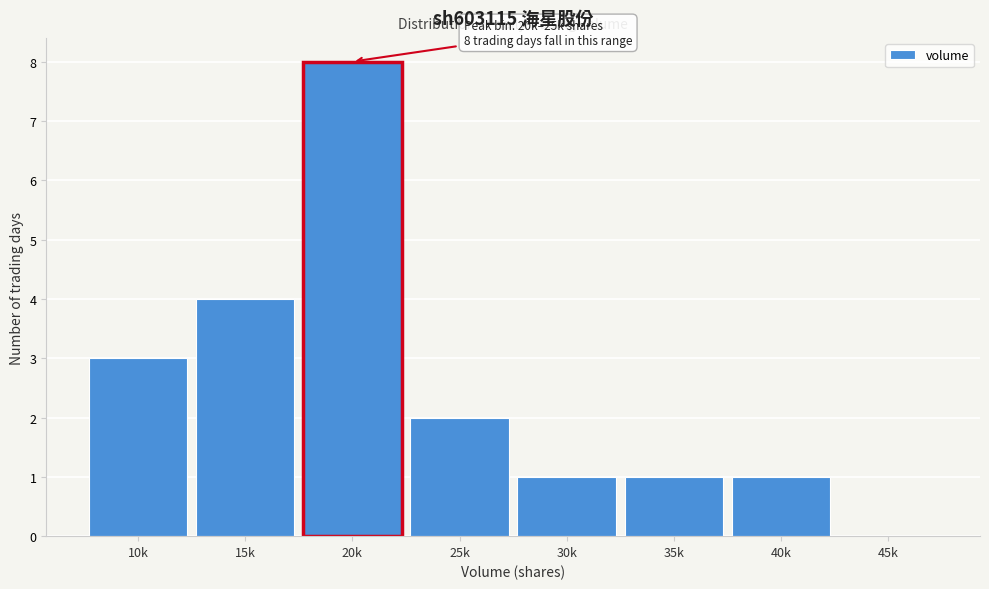

Reading right to left, list all the values displayed in this chart.

45k=0	40k=1	35k=1	30k=1	25k=2	20k=8	15k=4	10k=3